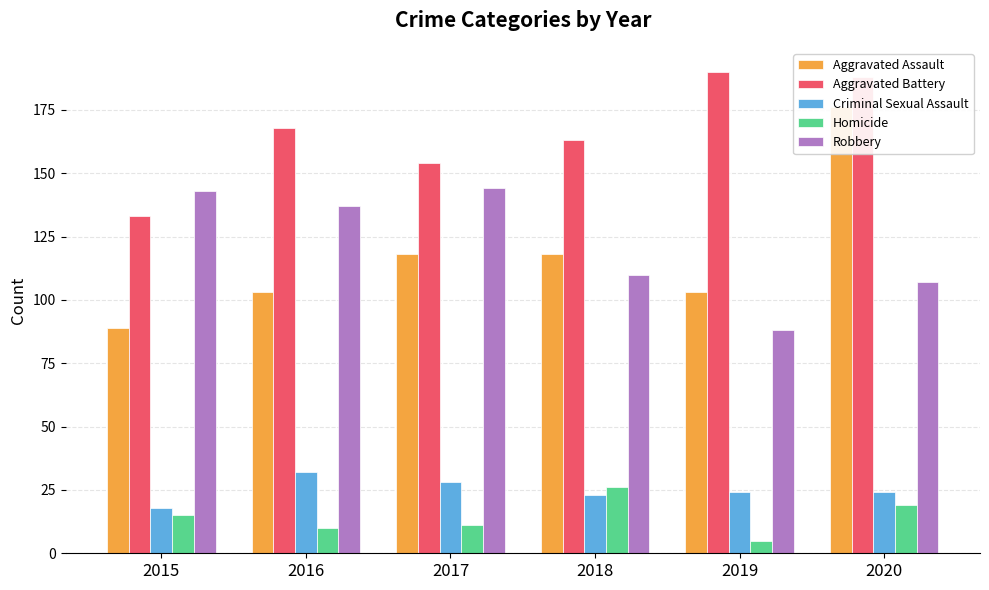

Where is Aggravated Assault nearest to the value 132?

2017